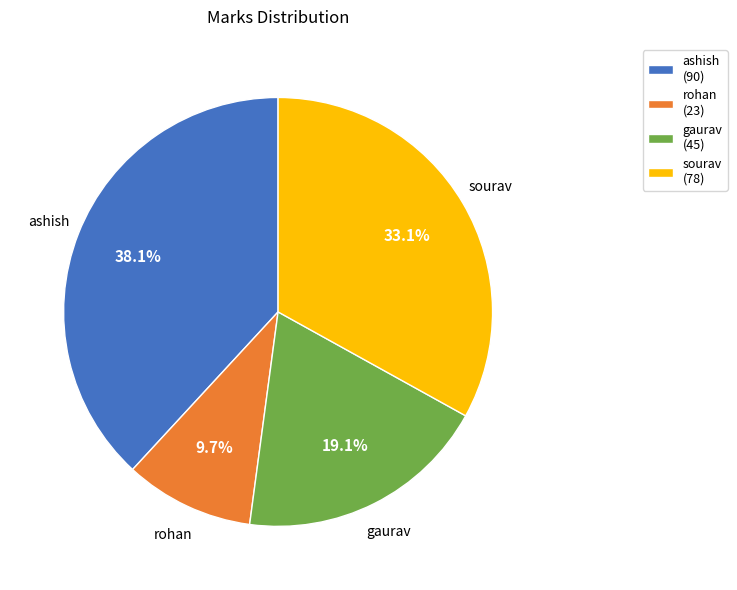

What is the smallest slice in the pie chart?

rohan